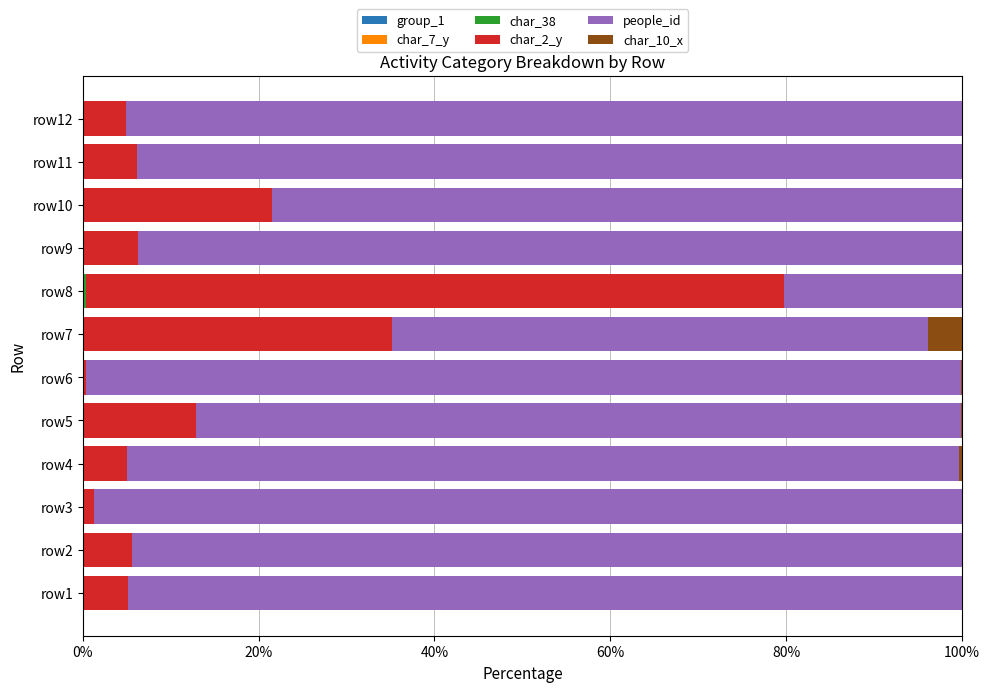

Reading right to left, extract all data points from this chart.

group_1: 0.0	0.0	0.0	0.0	0.0	0.0	0.0	0.0	0.0	0.0	0.0	0.0
char_7_y: 0.0	0.0	0.0	0.0	0.1	0.0	0.0	0.0	0.0	0.0	0.0	0.0
char_38: 0.0	0.0	0.0	0.0	0.3	0.1	0.0	0.0	0.0	0.0	0.0	0.0
char_2_y: 4.9	6.1	21.5	6.3	79.5	35.1	0.3	12.9	5.0	1.2	5.5	5.2
people_id: 95.0	93.8	78.5	93.7	20.2	60.9	99.5	87.0	94.7	98.8	94.4	94.8
char_10_x: 0.0	0.0	0.0	0.0	0.0	3.9	0.1	0.1	0.3	0.0	0.0	0.0